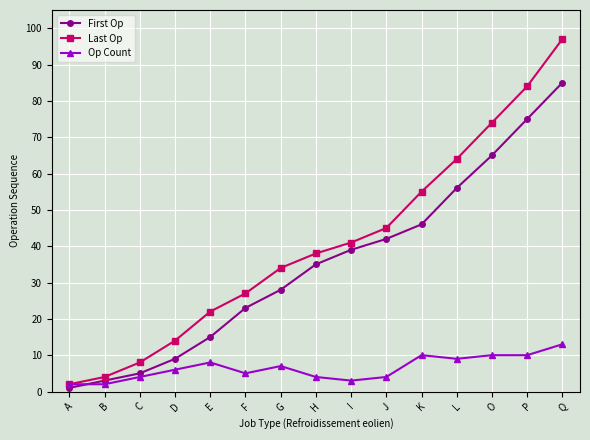

At which category is the sum across all series the highest?

Q